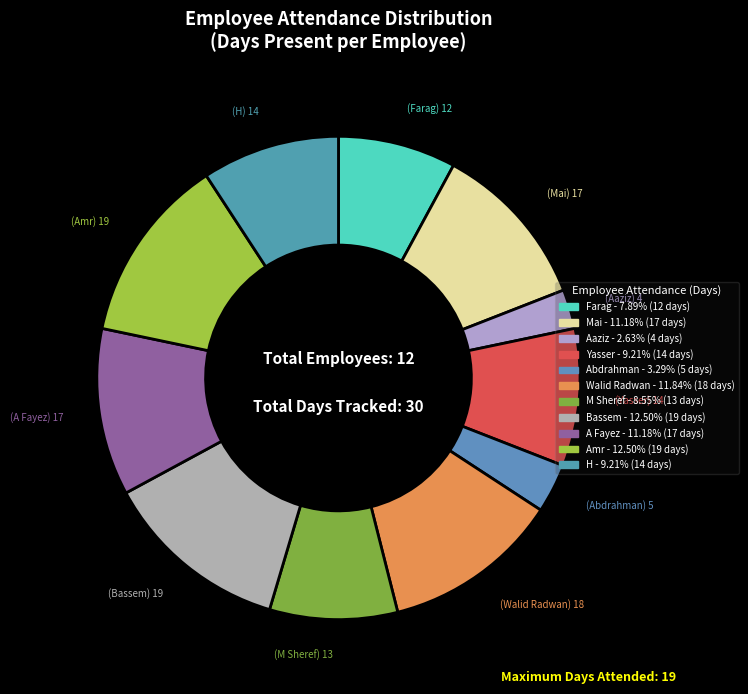

Count the number of slices in the pie.

11